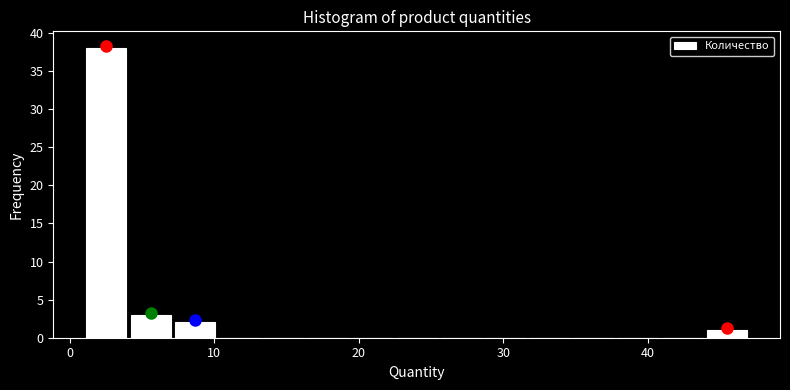

Read against the x-axis, roughly where is the centre of the tallest bar?

3